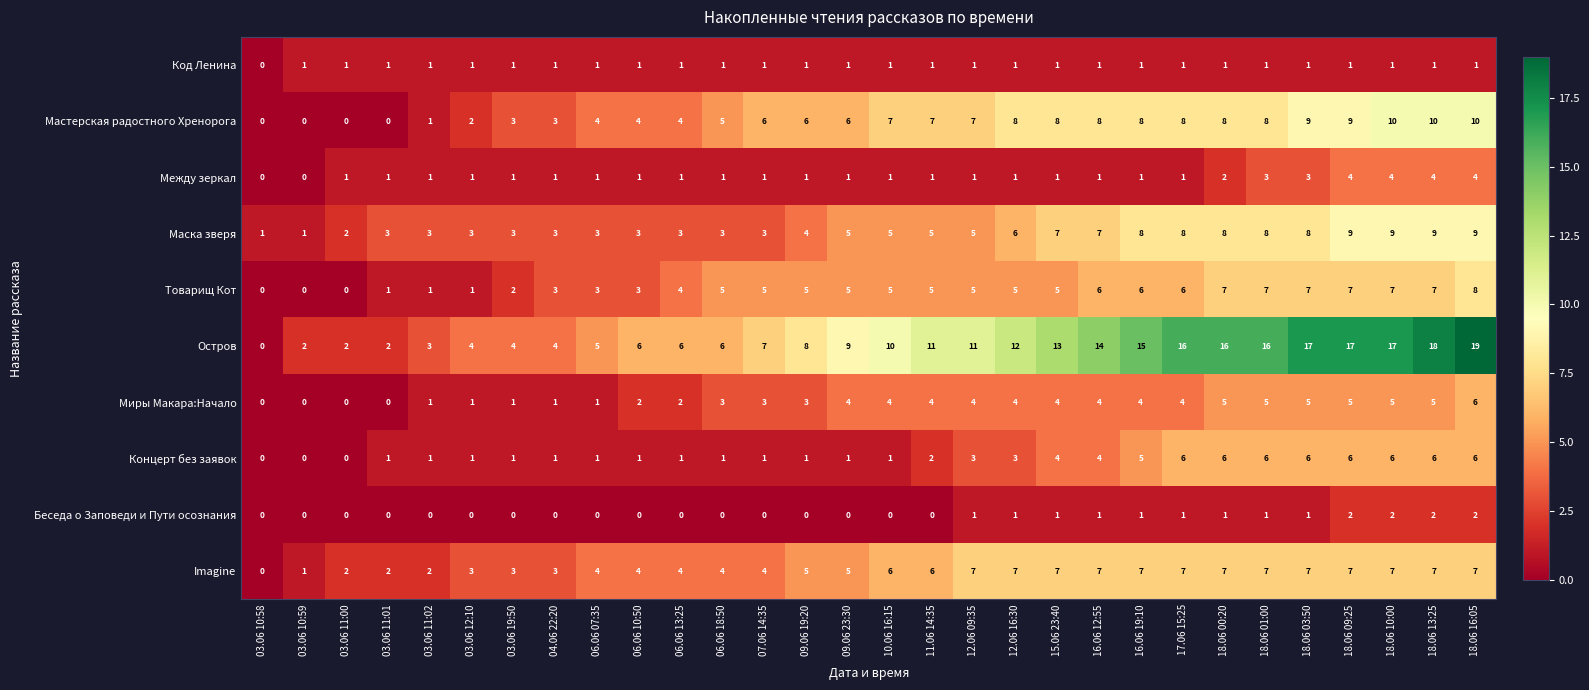

Is the value of Маска зверя at 06.06 10:50 greater than the value of Остров at 03.06 10:59?

Yes